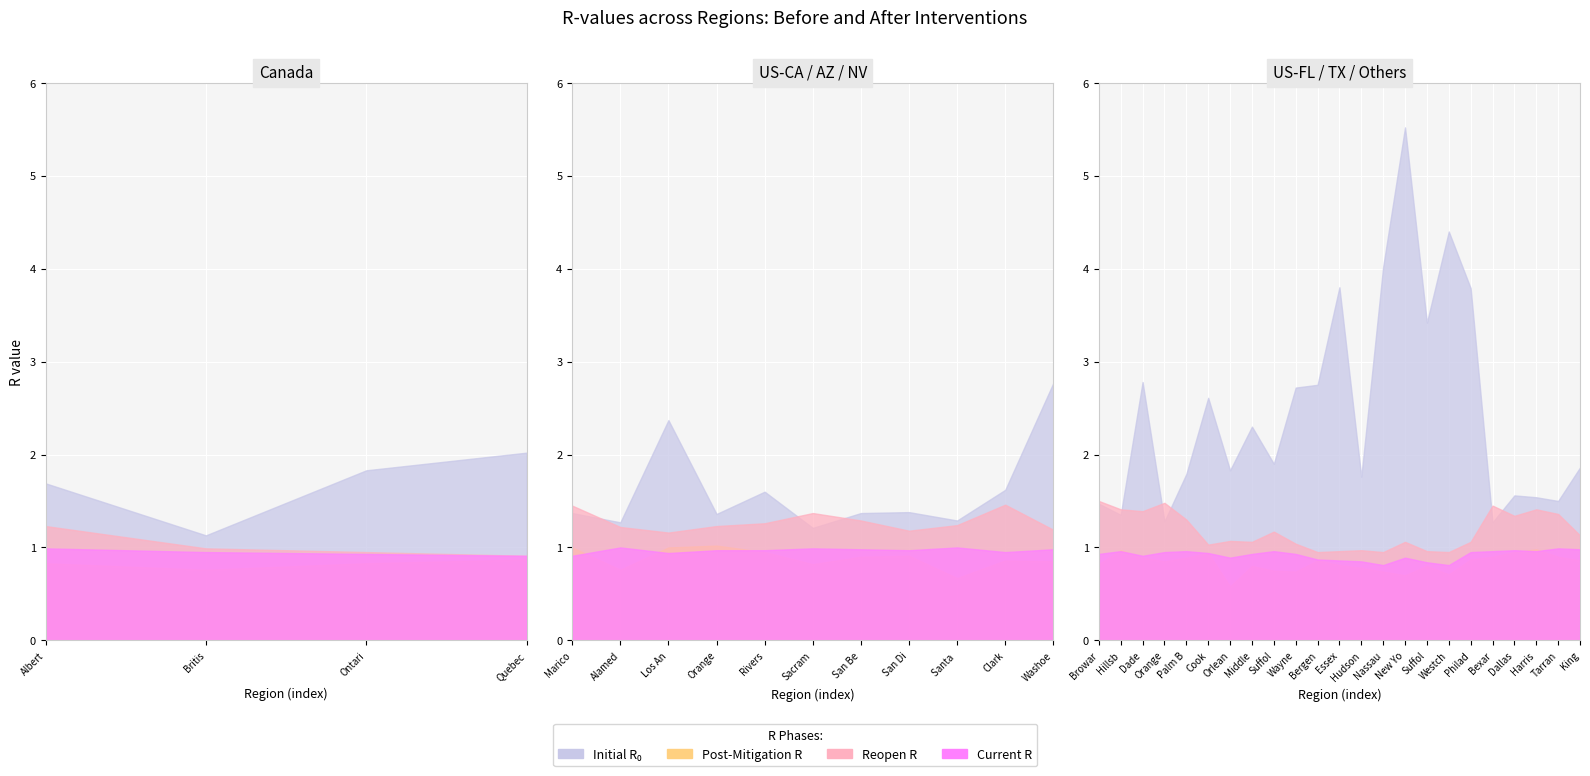

At which category does initial_r_0 reach its first local valley?

Canada-British Columbia